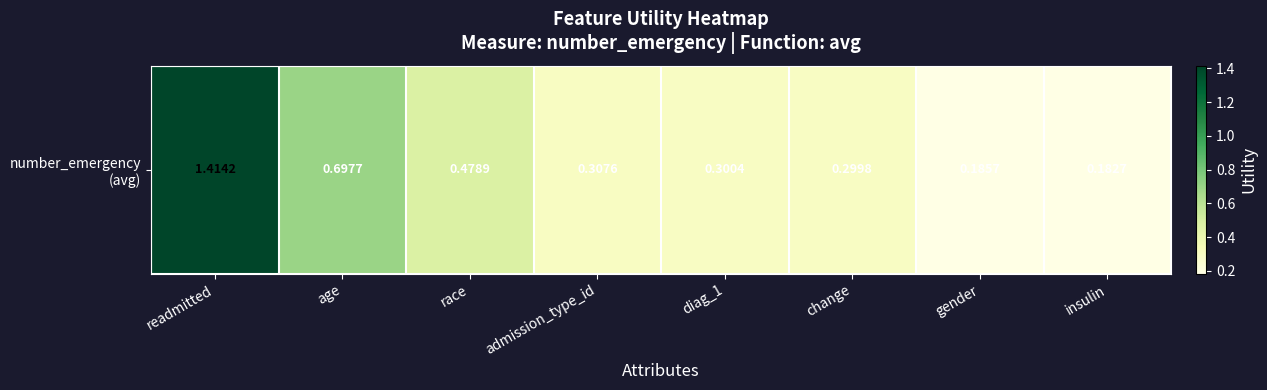

Rank the categories by value from lowest to highest.

insulin, gender, change, diag_1, admission_type_id, race, age, readmitted